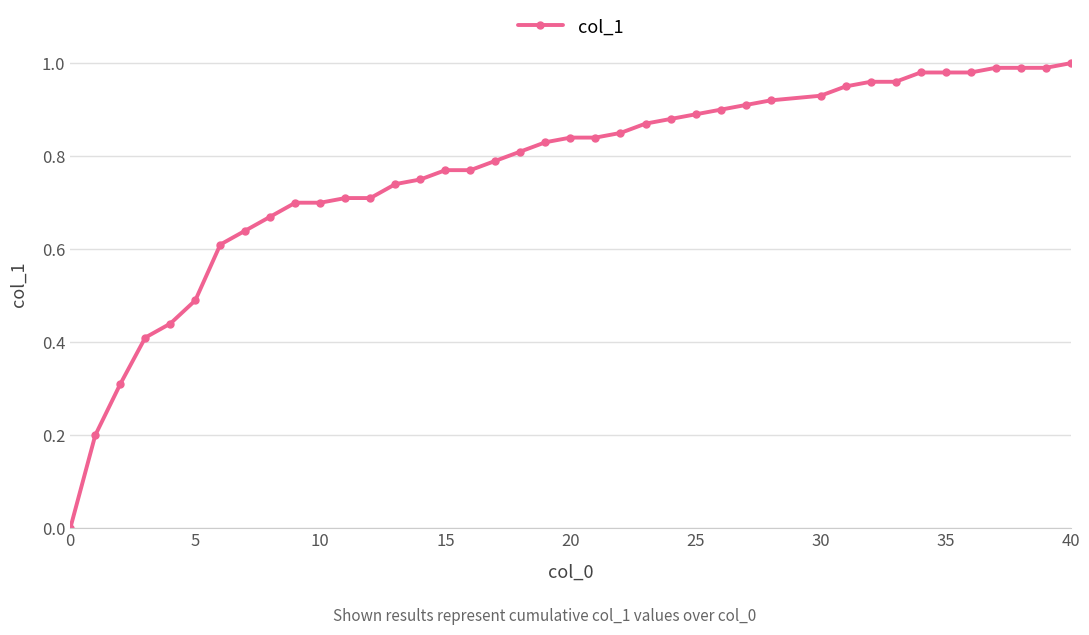

How many positive values are there?

39